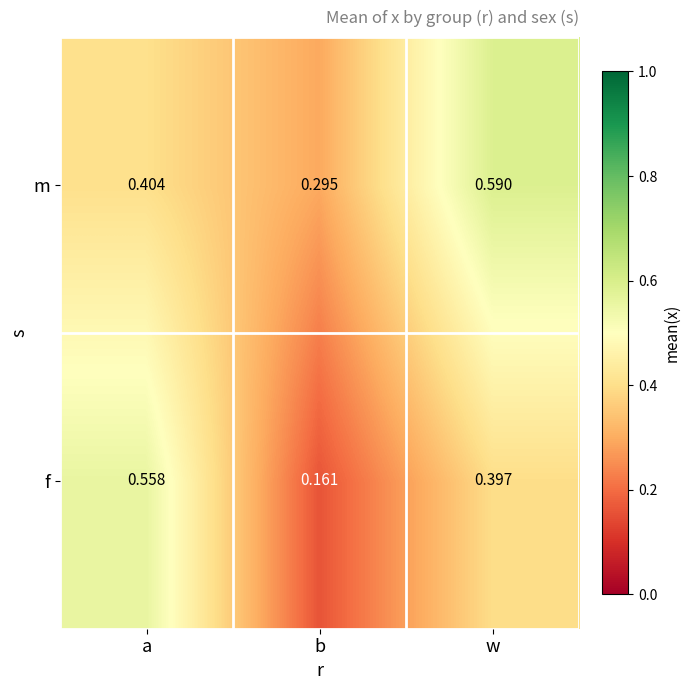

Rank the categories by f value from highest to lowest.

a, w, b